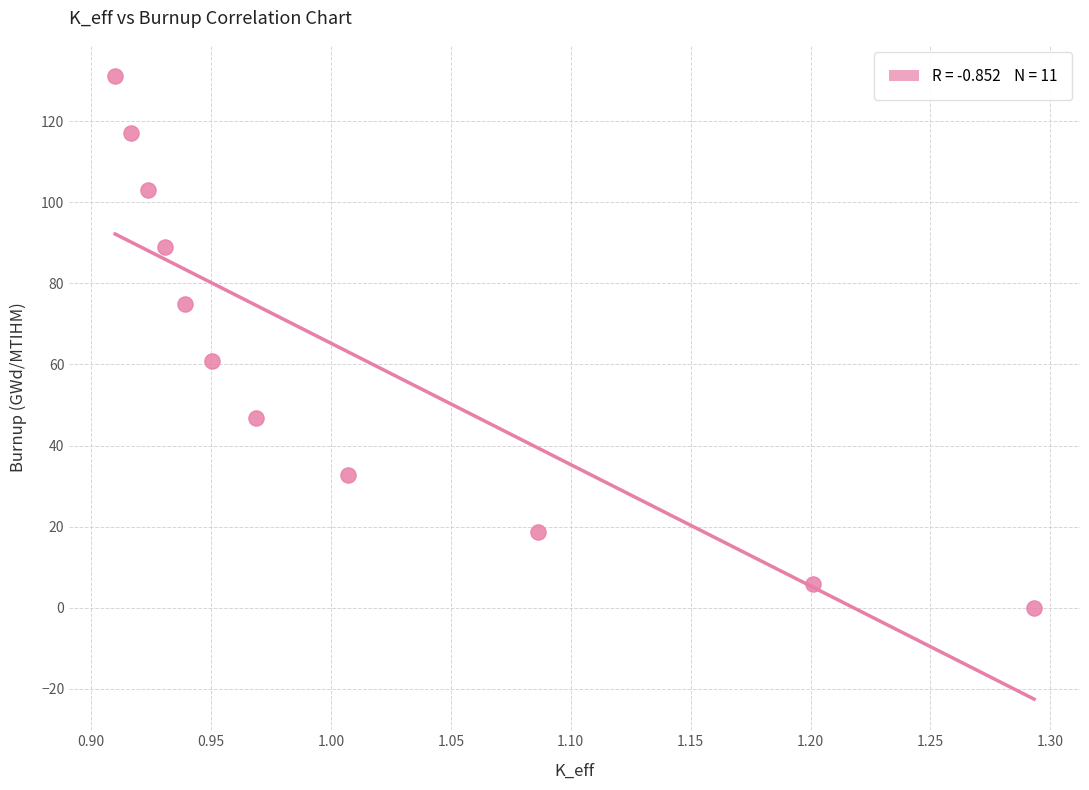

What is the range of X values (max minus min)?

0.4